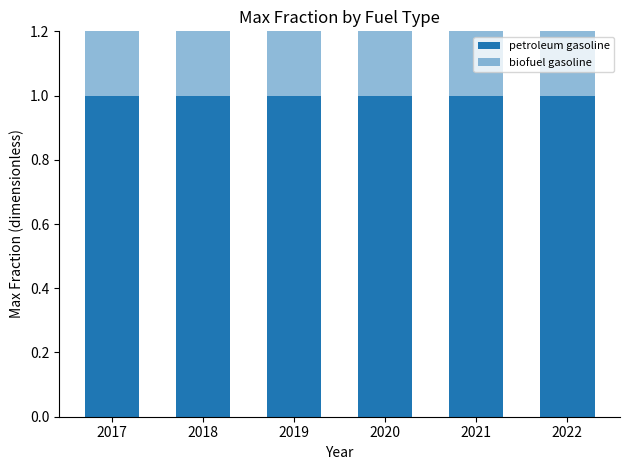

Which series has the largest range (max minus min)?

petroleum gasoline